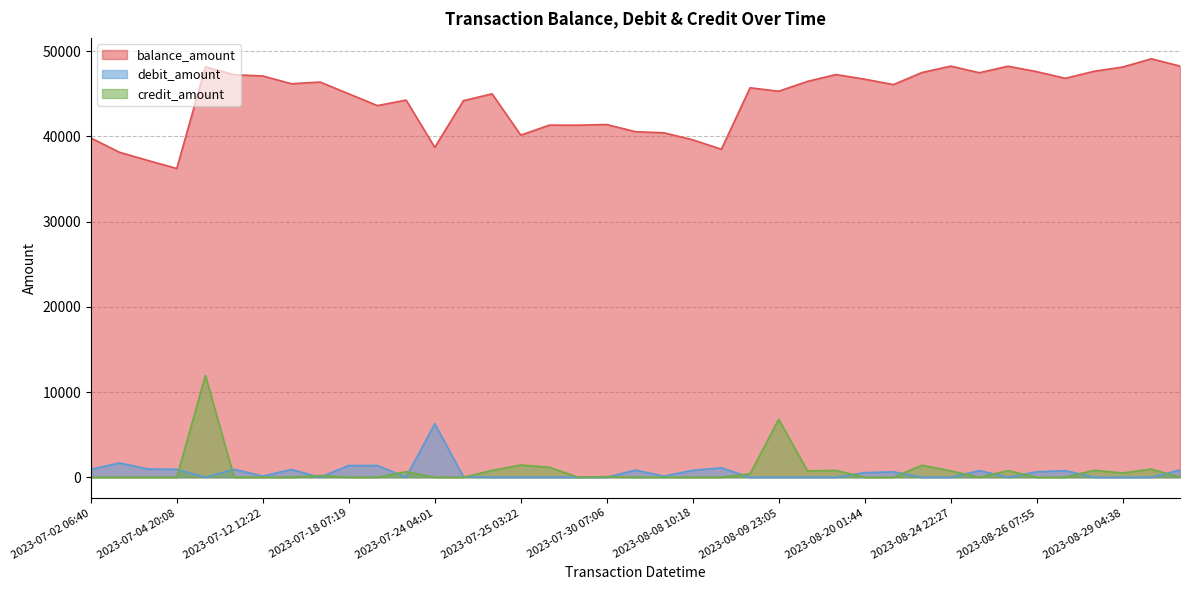

At which label is debit_amount closest to 3141?

2023-07-02 14:59